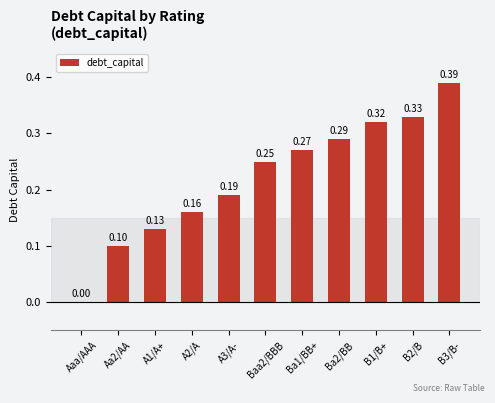

What is the change in value from B1/B+ to B3/B-?

+0.1